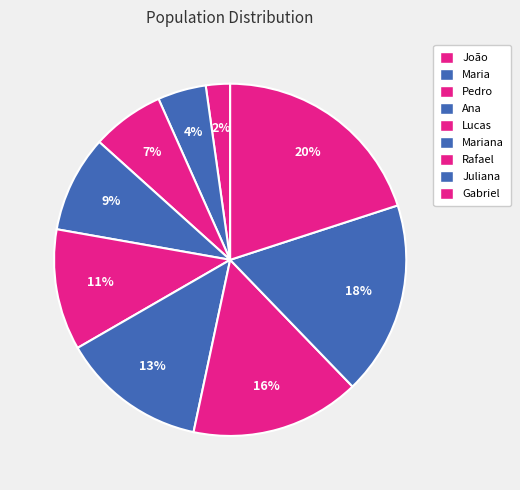

To the nearest percent, what is the average slice percentage?

11%